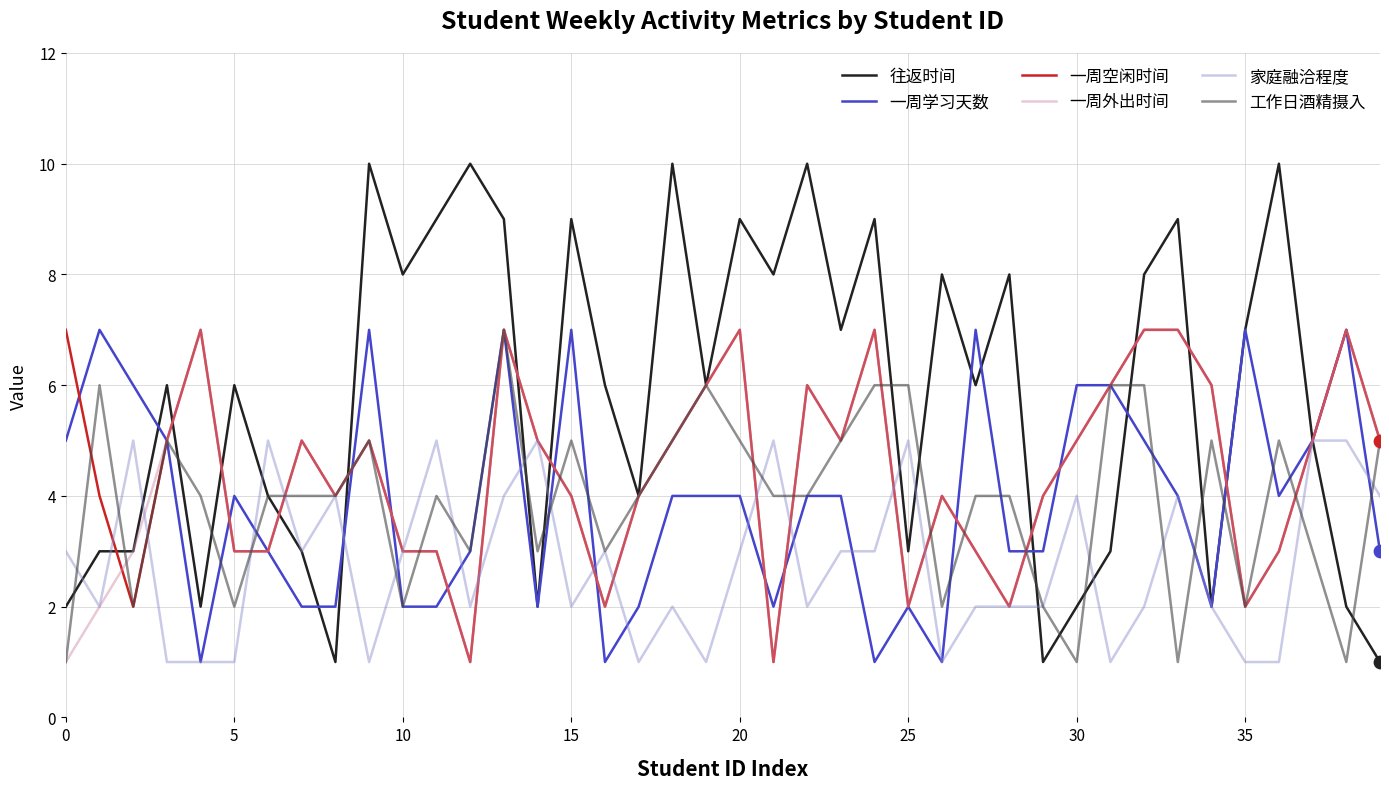

Which series has the largest total across all categories?

往返时间